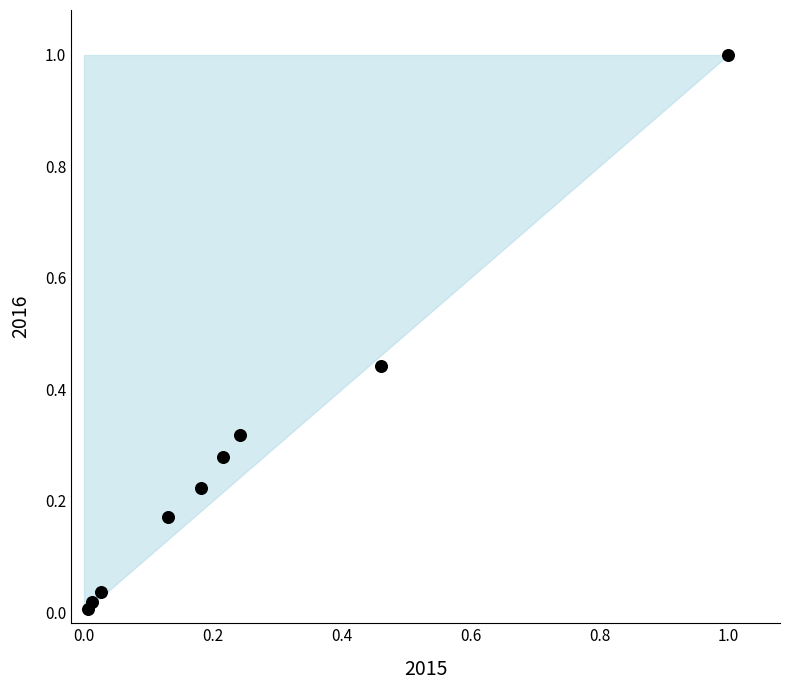

What is the range of X values (max minus min)?

1.0